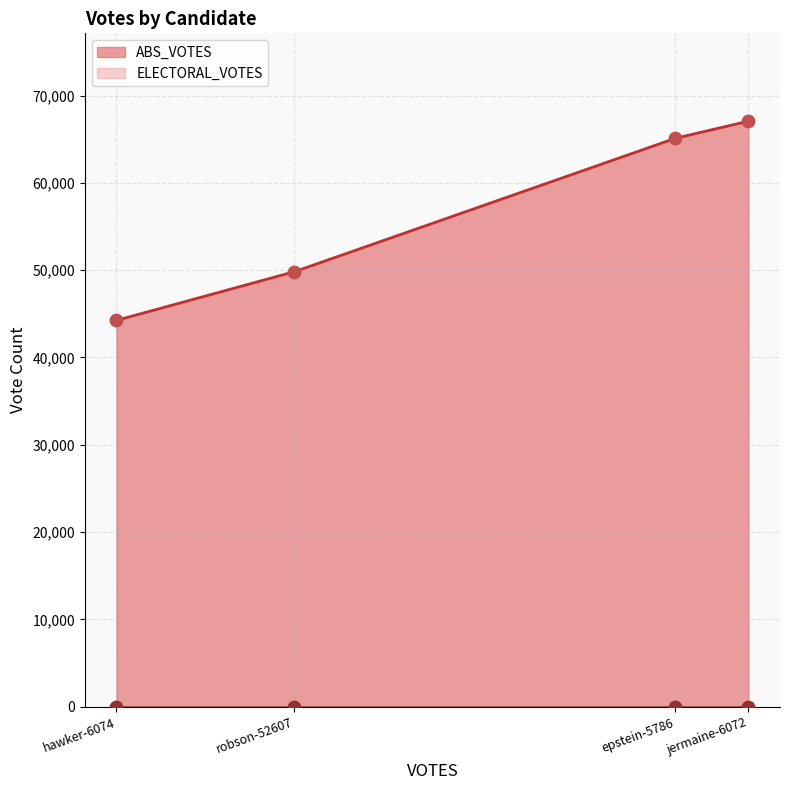

Which series contains the lowest Y value?

ELECTORAL_VOTES